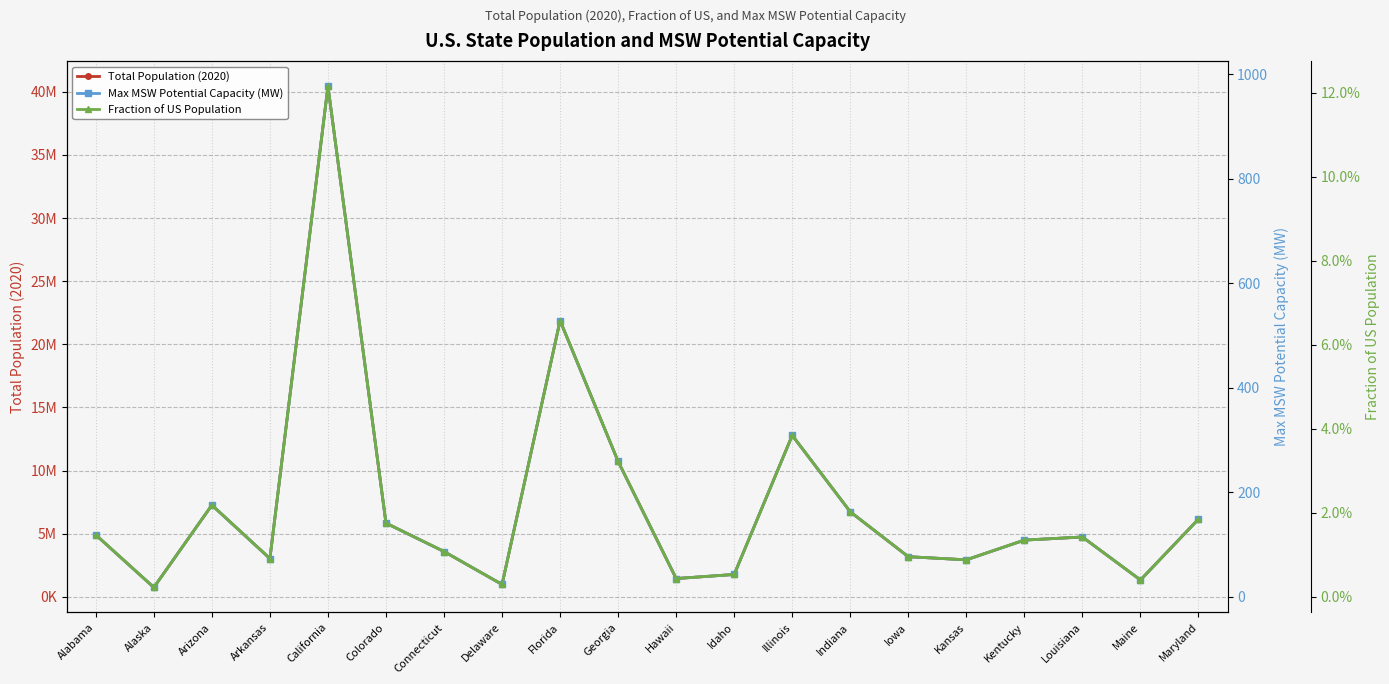

What position from the right is Idaho?

9